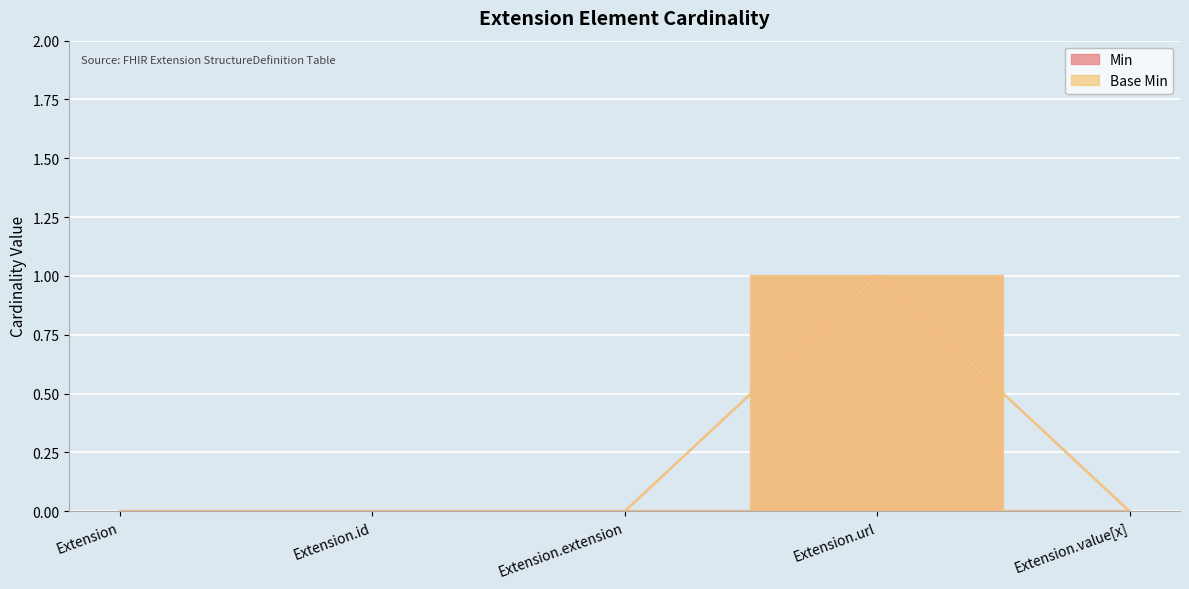

At which label is Min closest to 0?

Extension